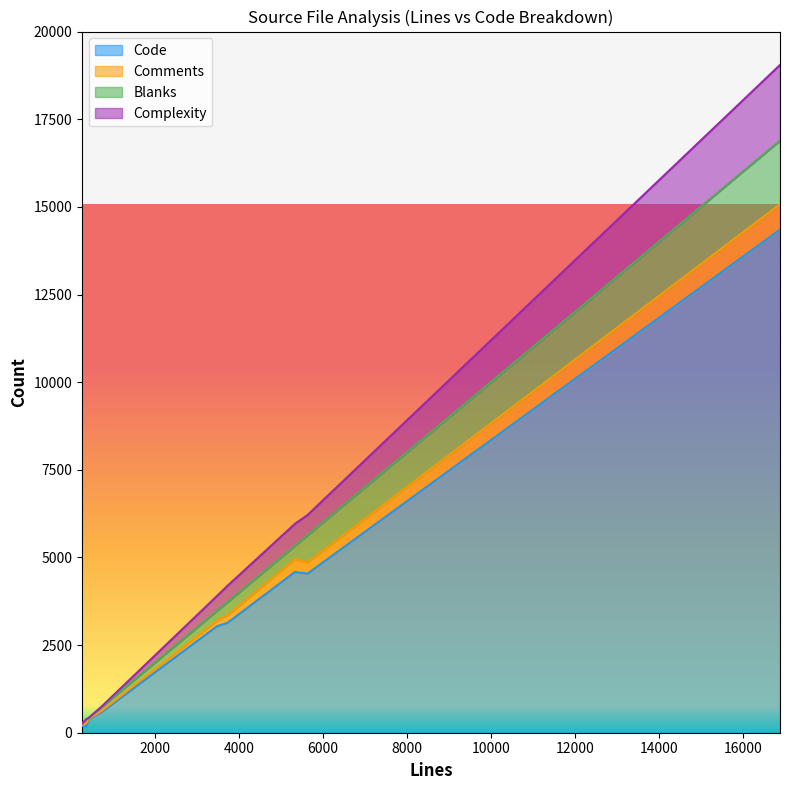

What are all the series names shown in the legend?

Code, Comments, Blanks, Complexity